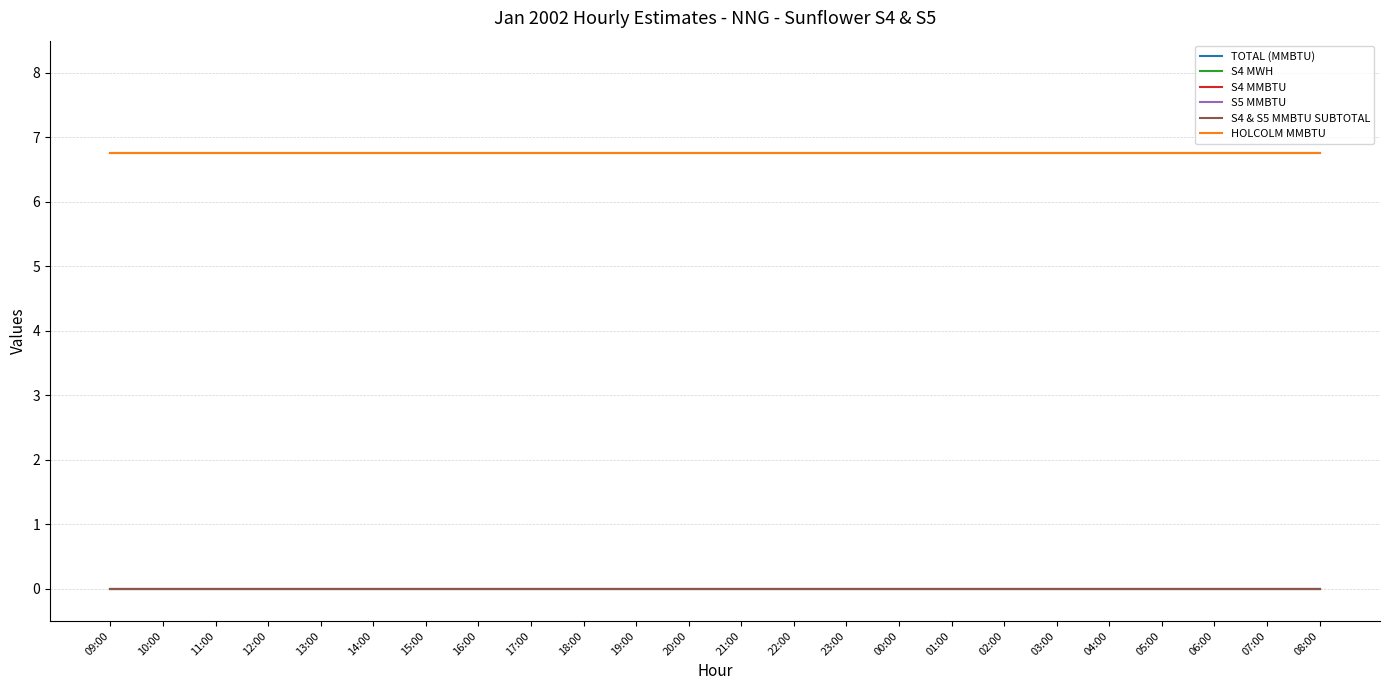

At how many categories does at least one series exceed 4?

24